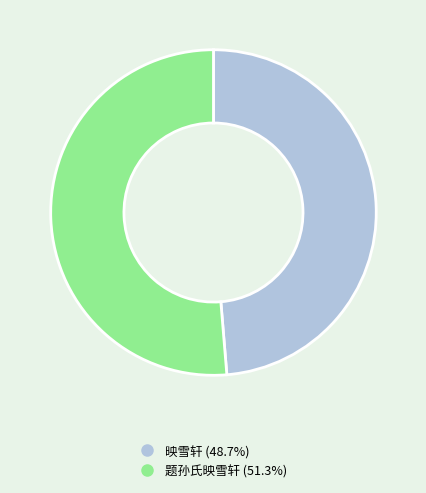

Combined, do 题孙氏映雪轩 and 映雪轩 account for over 50%?

Yes